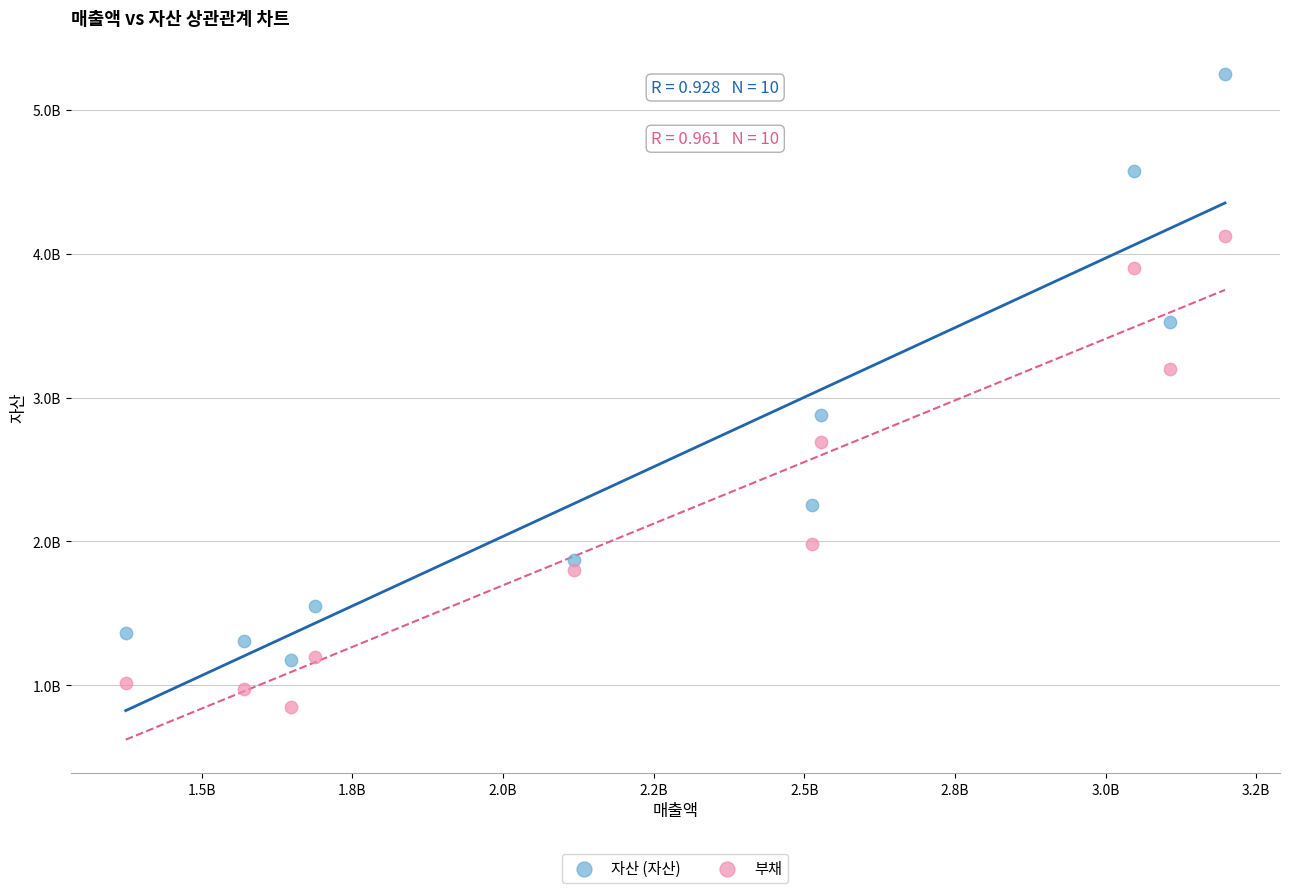

What are all the series names shown in the legend?

자산 (자산), 부채